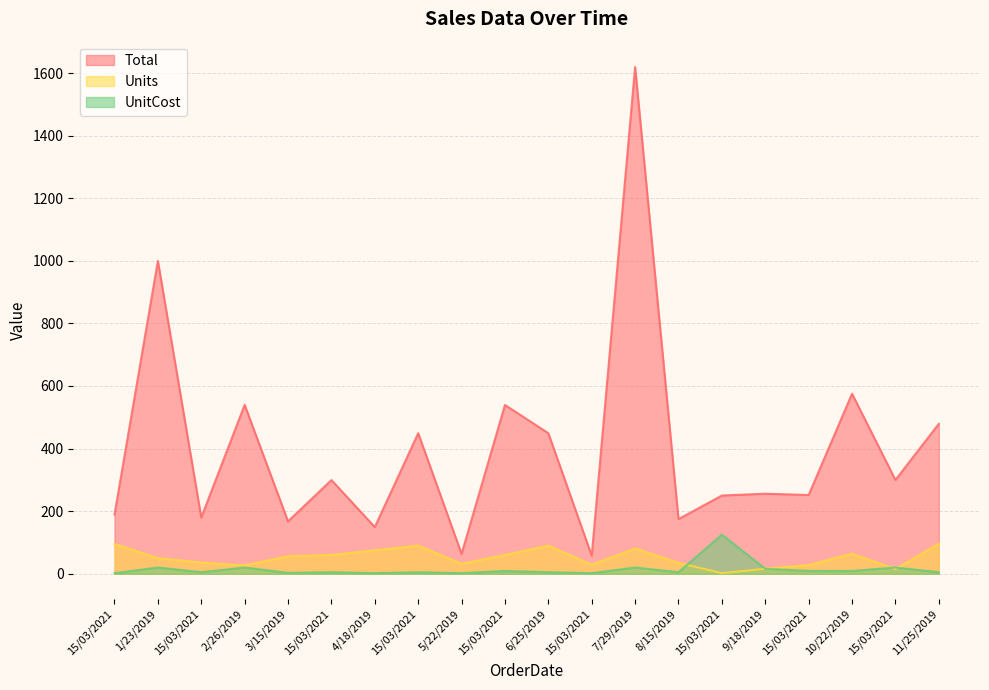

What is the value of the Units point at the 5th from the left?

56.0